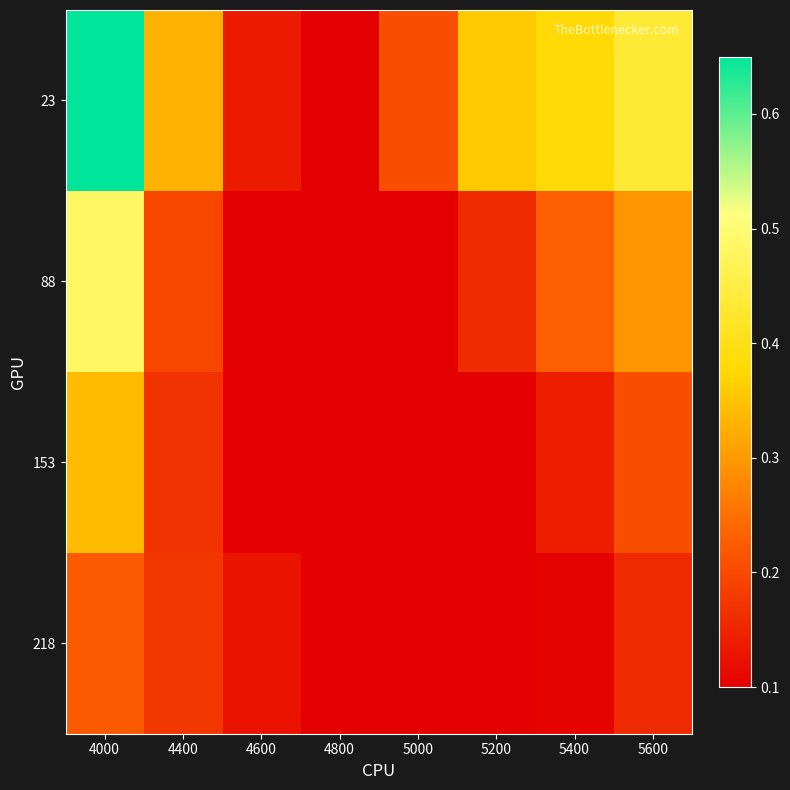

Which series has the widest spread of values?

23